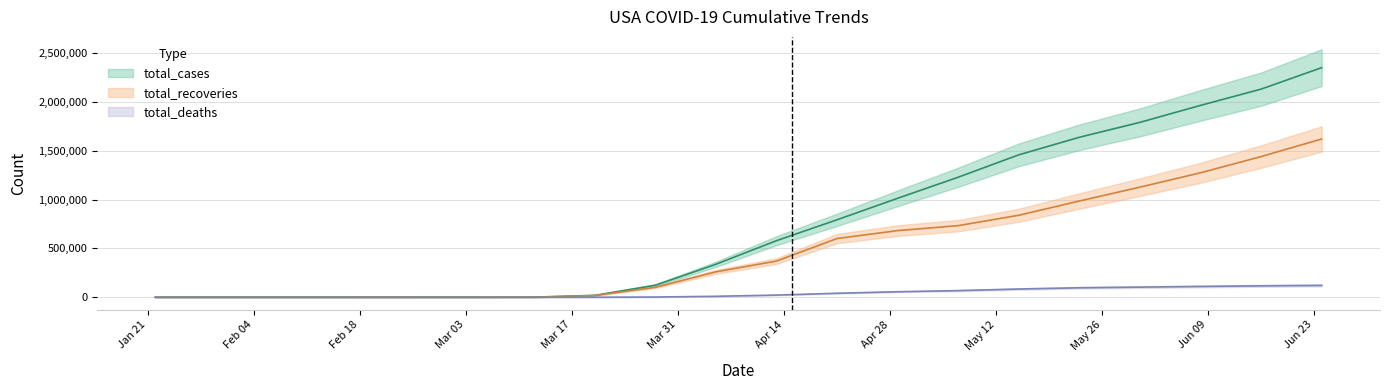

Reading left to right, what are all the values shown in this chart?

total_cases: 2020-01-22=1	2020-01-31=7	2020-02-09=11	2020-02-17=13	2020-02-25=51	2020-03-04=74	2020-03-12=1000	2020-03-20=19100	2020-03-28=122653	2020-04-05=337072	2020-04-13=578754	2020-04-21=792759	2020-04-29=1012583	2020-05-07=1228603	2020-05-15=1457593	2020-05-23=1637456	2020-05-31=1790191	2020-06-08=1963879	2020-06-16=2130322	2020-06-24=2350150
total_recoveries: 2020-01-22=0	2020-01-31=0	2020-02-09=3	2020-02-17=3	2020-02-25=6	2020-03-04=7	2020-03-12=148	2020-03-20=17448	2020-03-28=101000	2020-04-05=260000	2020-04-13=370000	2020-04-21=601000	2020-04-29=682000	2020-05-07=733000	2020-05-15=839000	2020-05-23=985000	2020-05-31=1127000	2020-06-08=1274000	2020-06-16=1440000	2020-06-24=1620000
total_deaths: 2020-01-22=0	2020-01-31=0	2020-02-09=0	2020-02-17=0	2020-02-25=0	2020-03-04=1	2020-03-12=28	2020-03-20=244	2020-03-28=2191	2020-04-05=9619	2020-04-13=22021	2020-04-21=40661	2020-04-29=56259	2020-05-07=67682	2020-05-15=84119	2020-05-23=96988	2020-05-31=103700	2020-06-08=110528	2020-06-16=116926	2020-06-24=121227